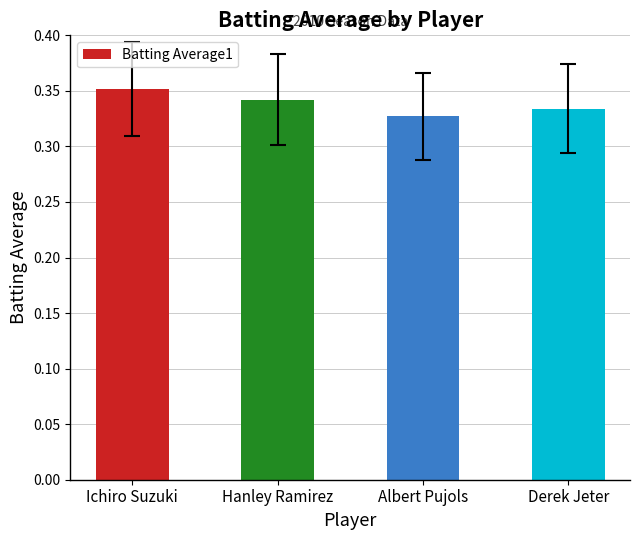

At which category does the chart reach its minimum across all series?

Albert Pujols